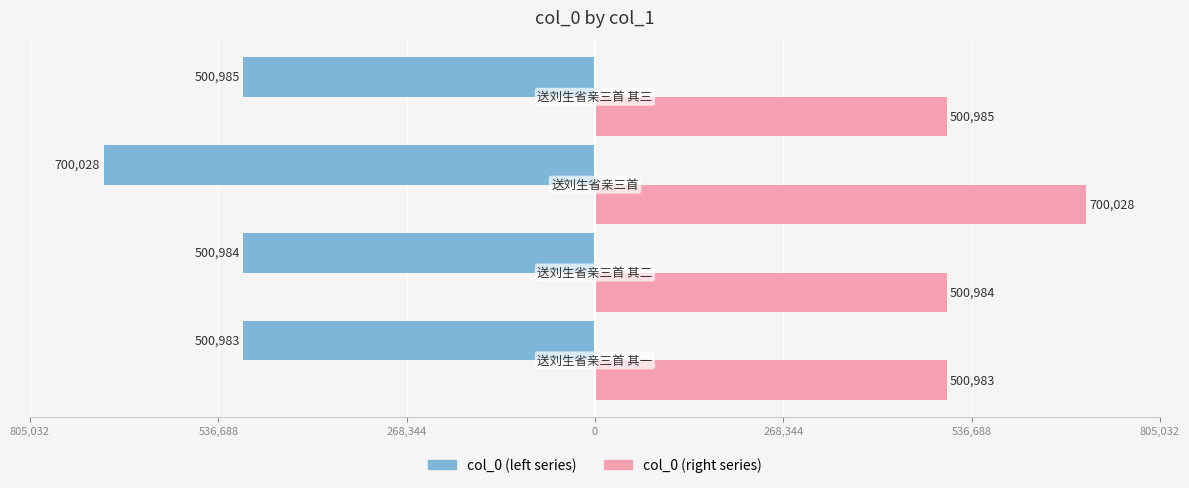

How many series are shown in this chart?

2